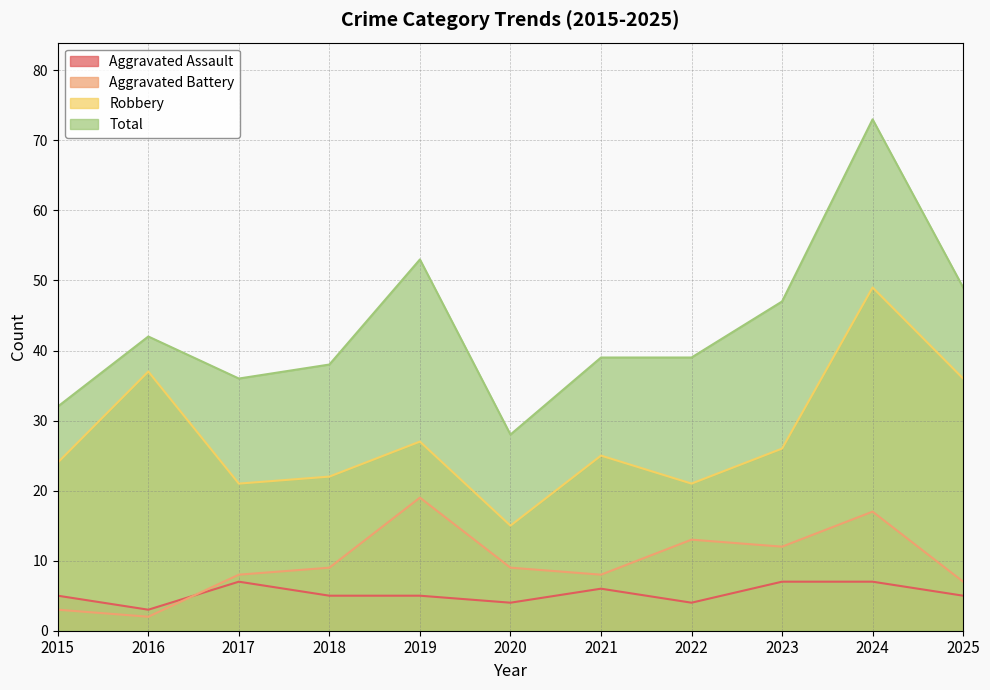

What is the smallest value displayed?

2